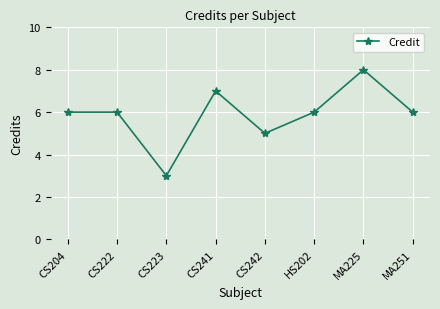

What is the minimum value shown in the chart?

3